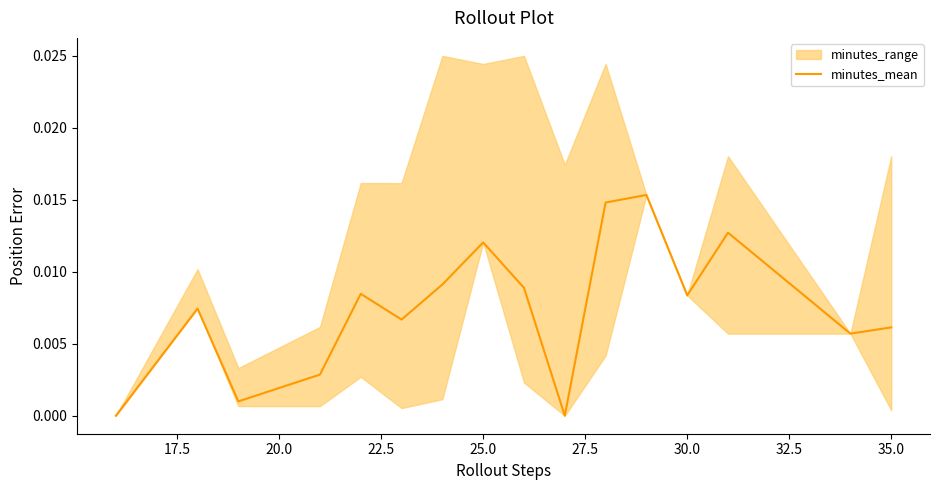

How many lines are shown in the chart?

1